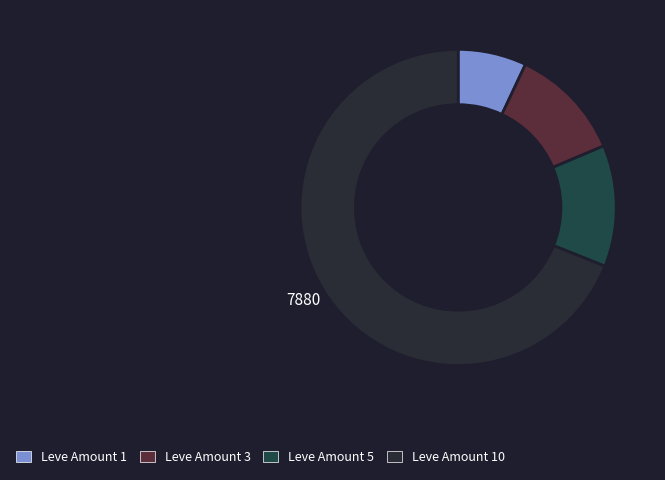

Count the number of slices in the pie.

4